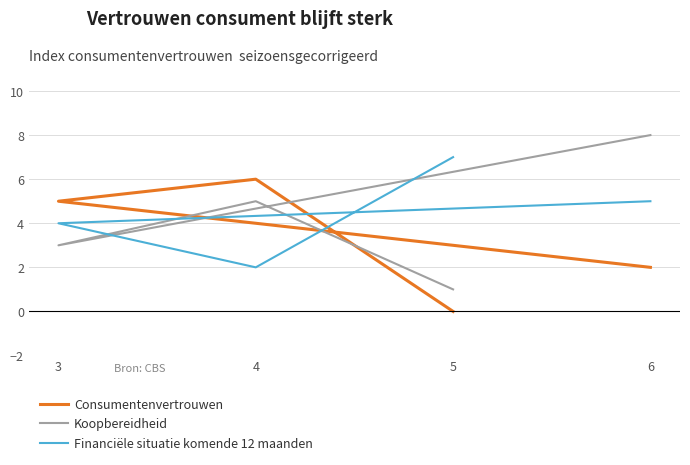

What is the value of the Consumentenvertrouwen point at the 4th from the left?

2